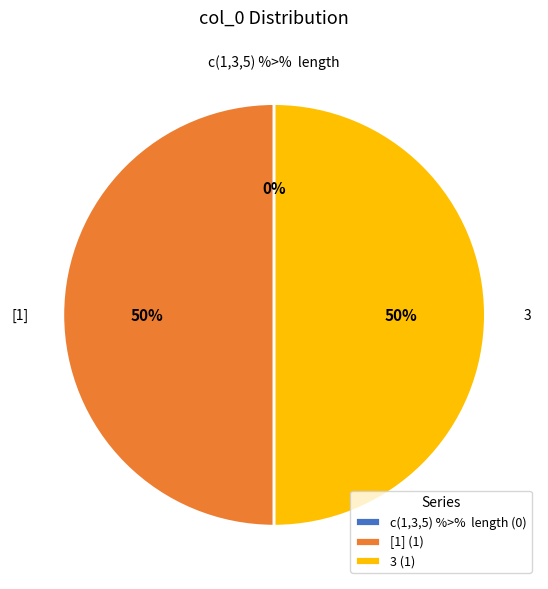

Does any single category account for the majority?

No